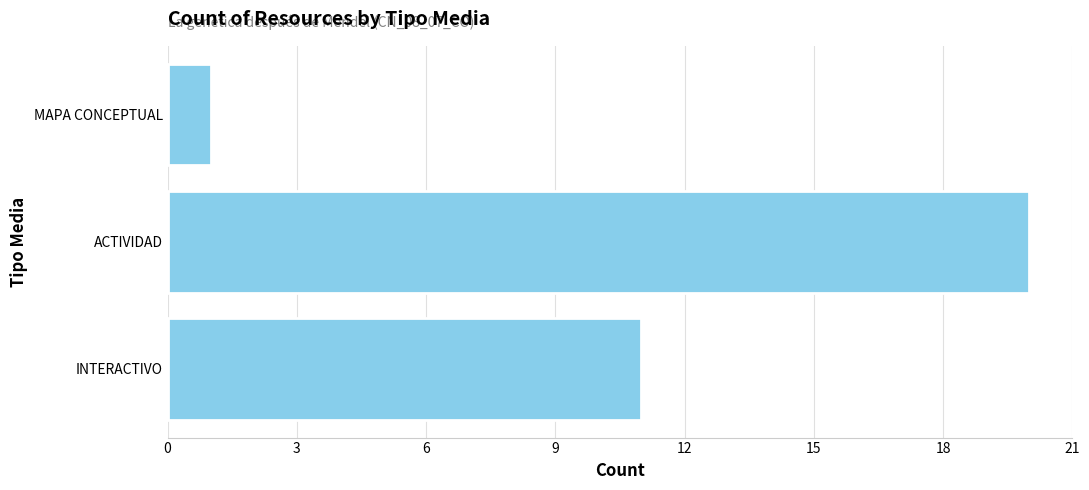

At which label is the value closest to 10?

INTERACTIVO